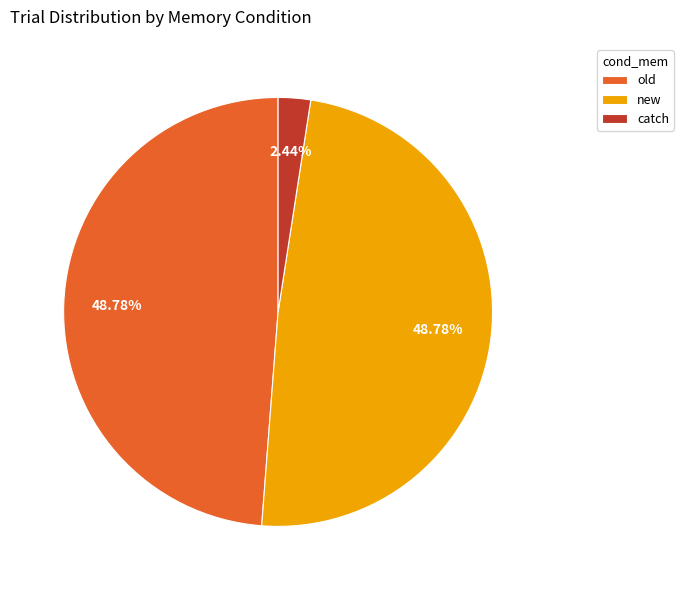

Count the number of slices in the pie.

3